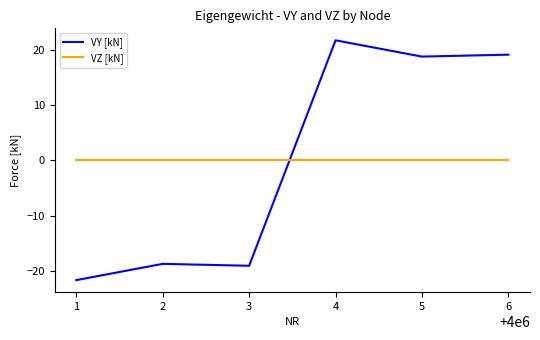

Rank the series by their maximum value, from lowest to highest.

VZ [kN], VY [kN]